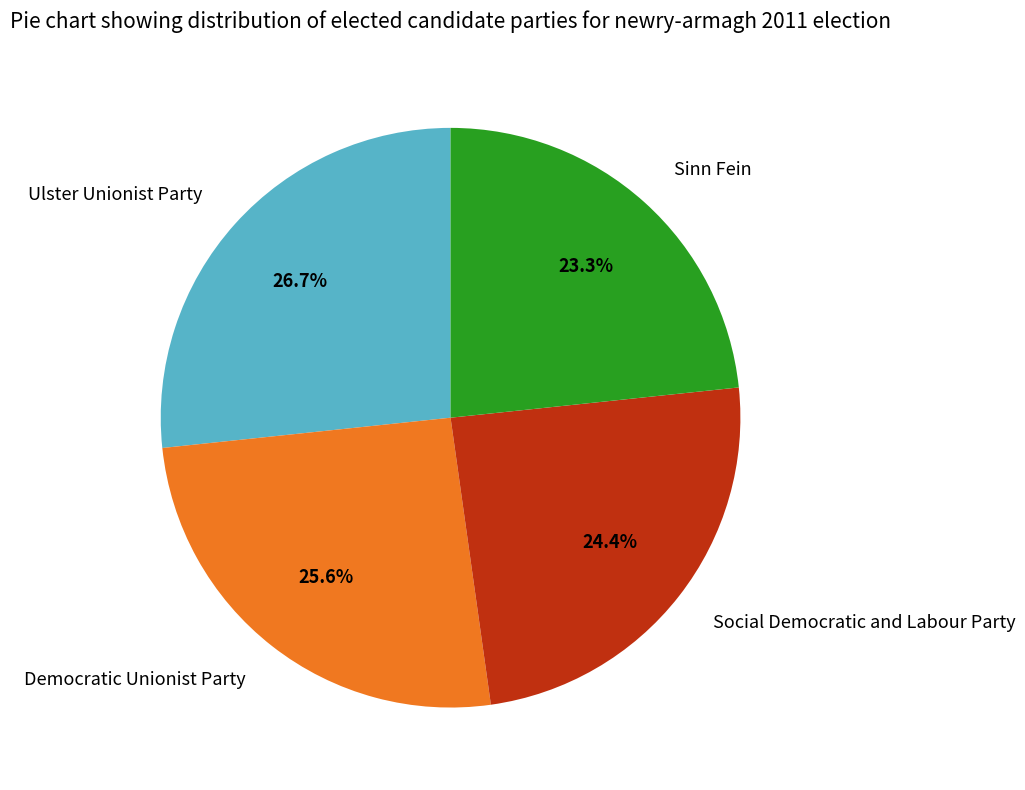

How much of the chart is everything except Social Democratic and Labour Party?

75.6%